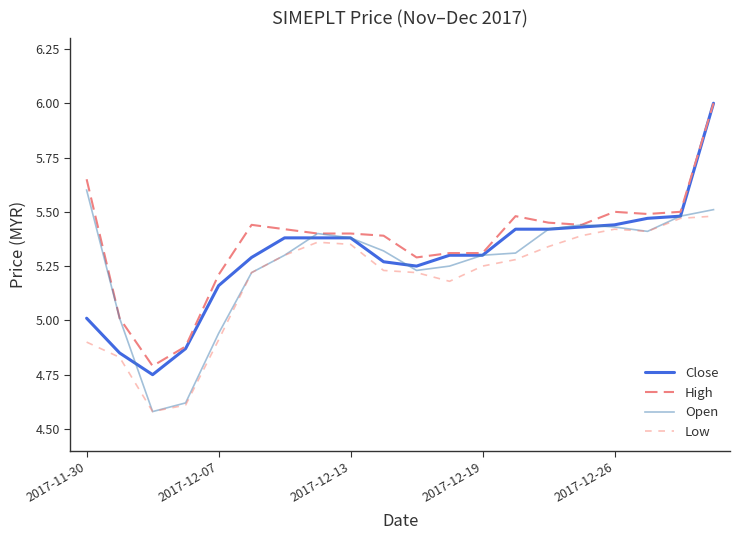

List the series in order of their peak value, highest first.

Close, High, Open, Low